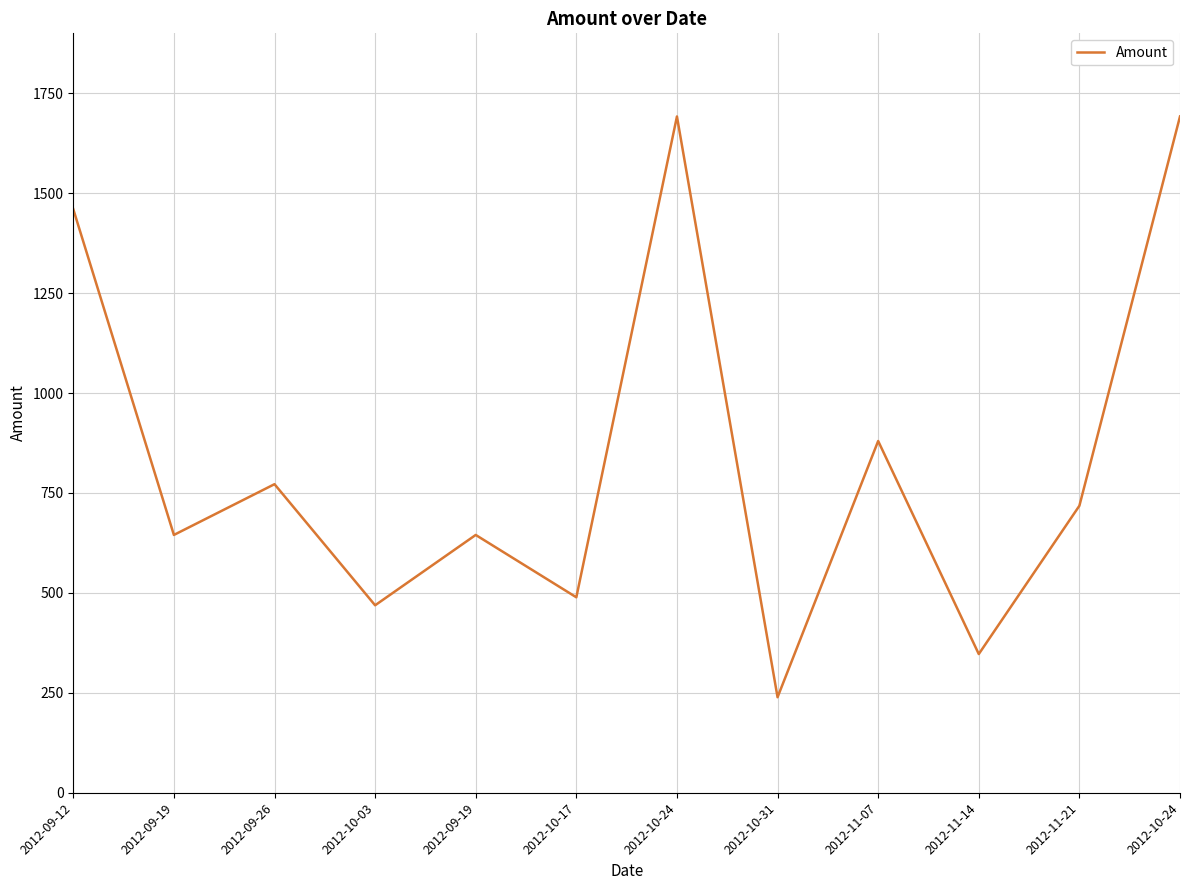

How many interior local valleys (lower than both neighbors) does the data have?

5